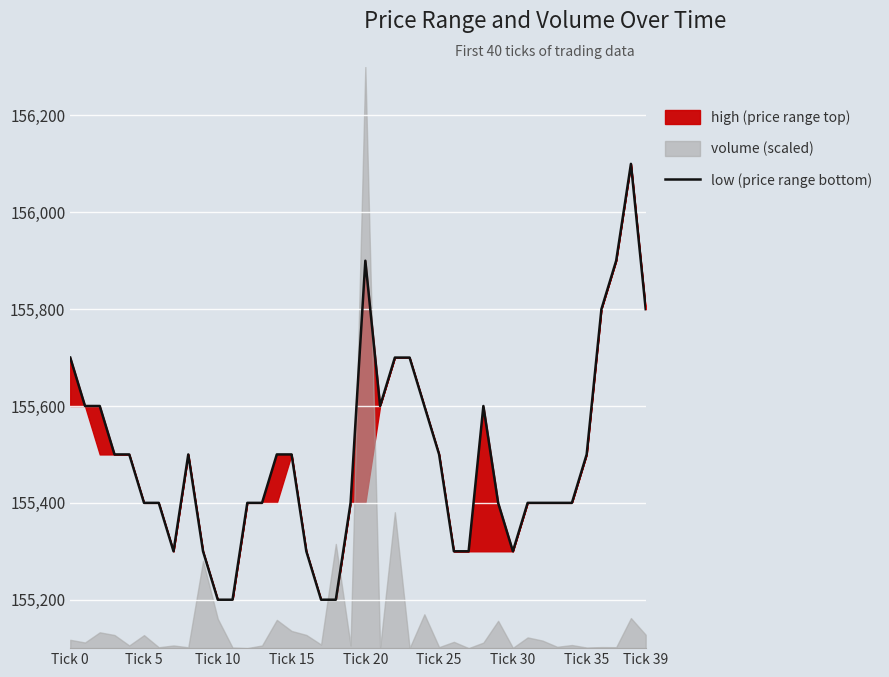

What is the ratio of the value at 33 to the value at Tick 39?

1.0